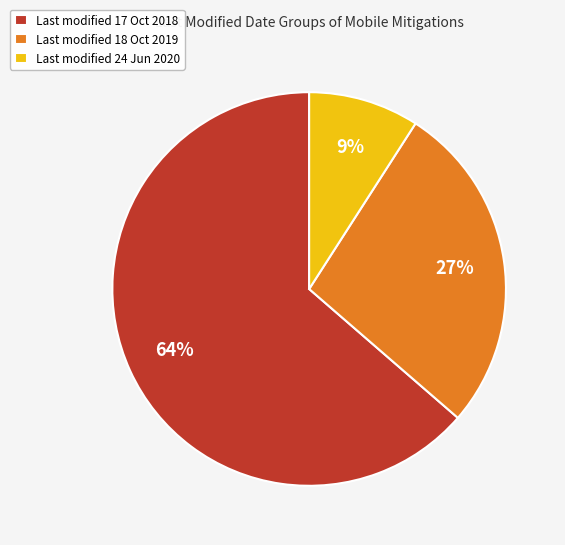

Is there a majority slice in this chart?

Yes